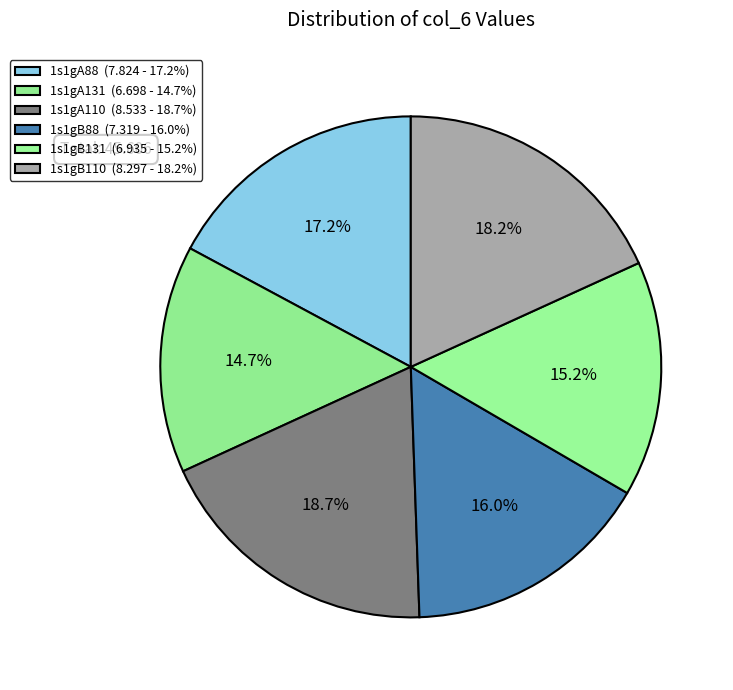

To the nearest percent, what is the average slice percentage?

17%